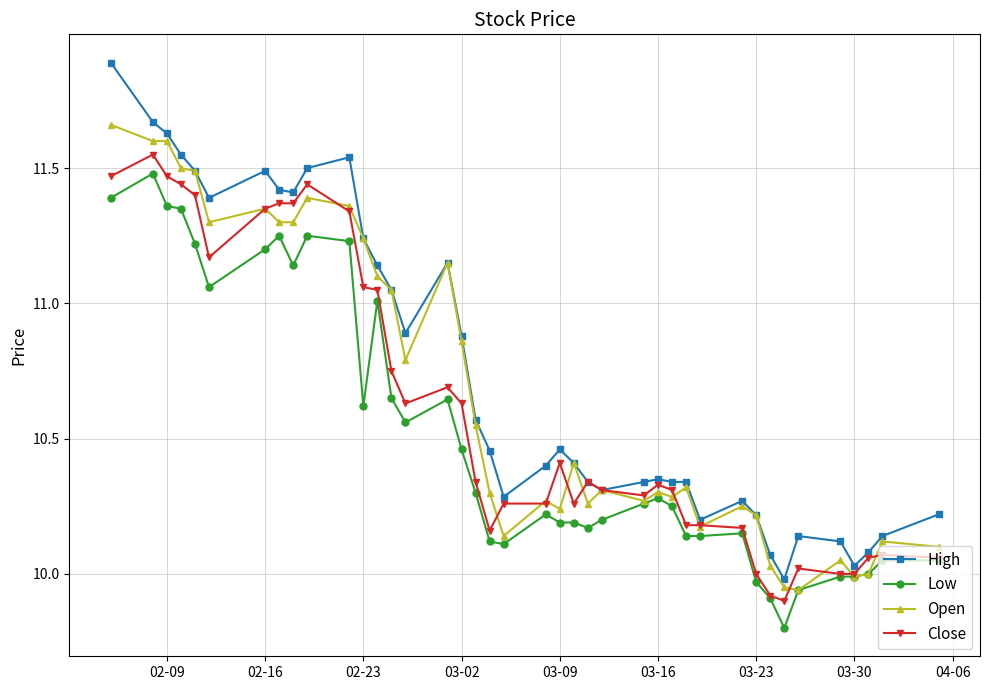

What is the maximum value shown in the chart?

11.9